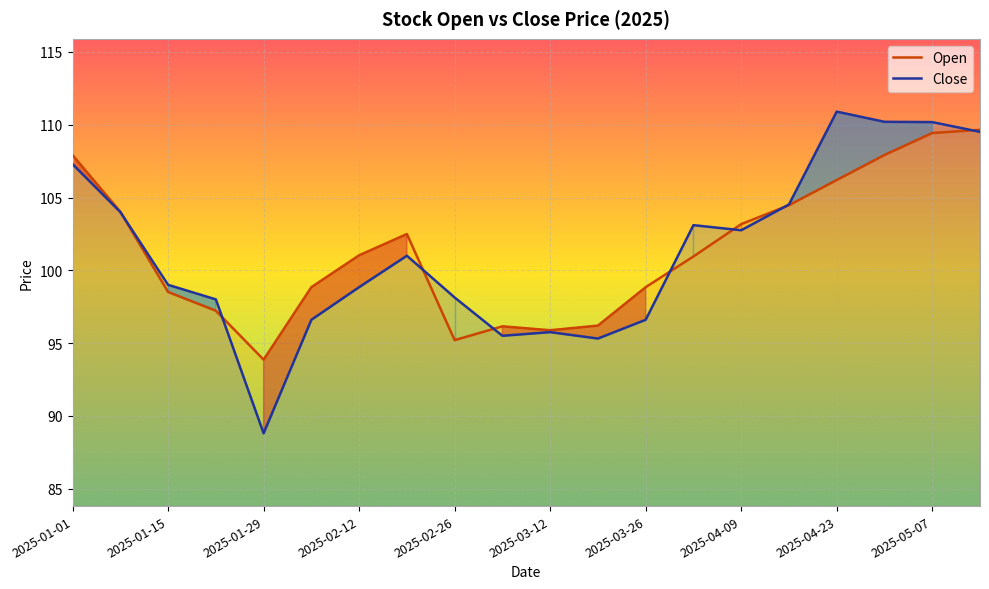

The Open series shows 98.8 at 2025-03-26. True or false?

True